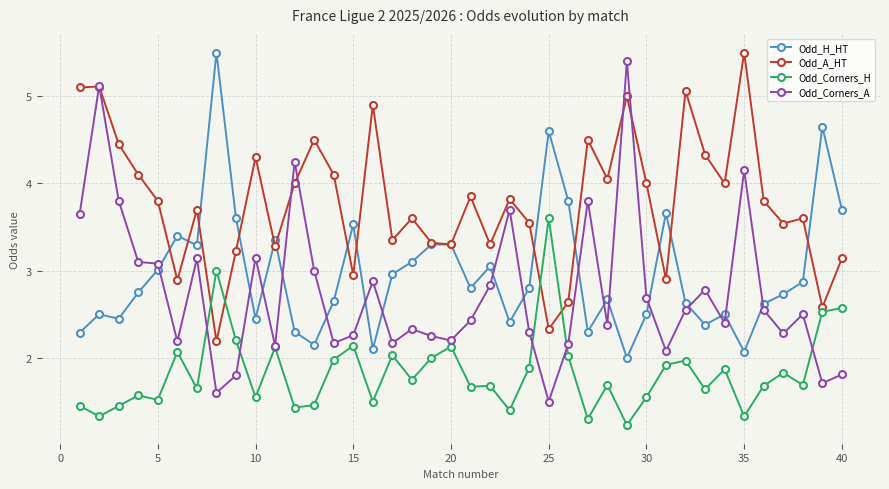

Count the number of categories in the chart.

40